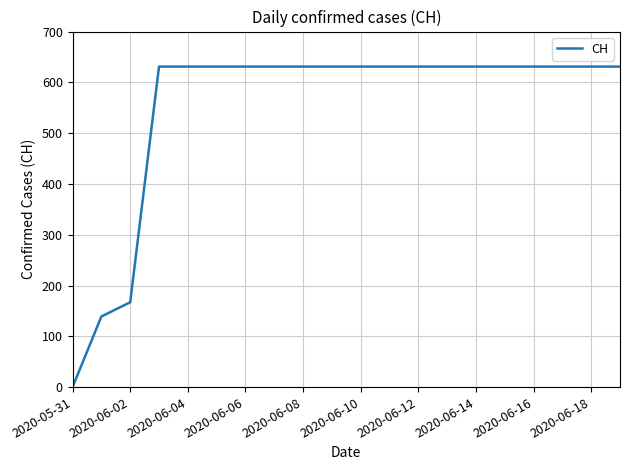

What is the difference between the maximum and minimum values?

631